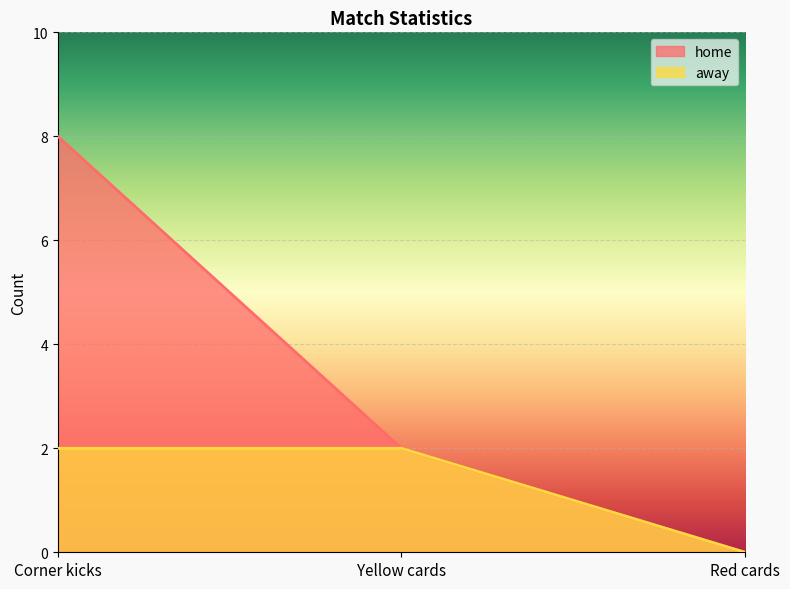

The away series shows 2 at Corner kicks. True or false?

True